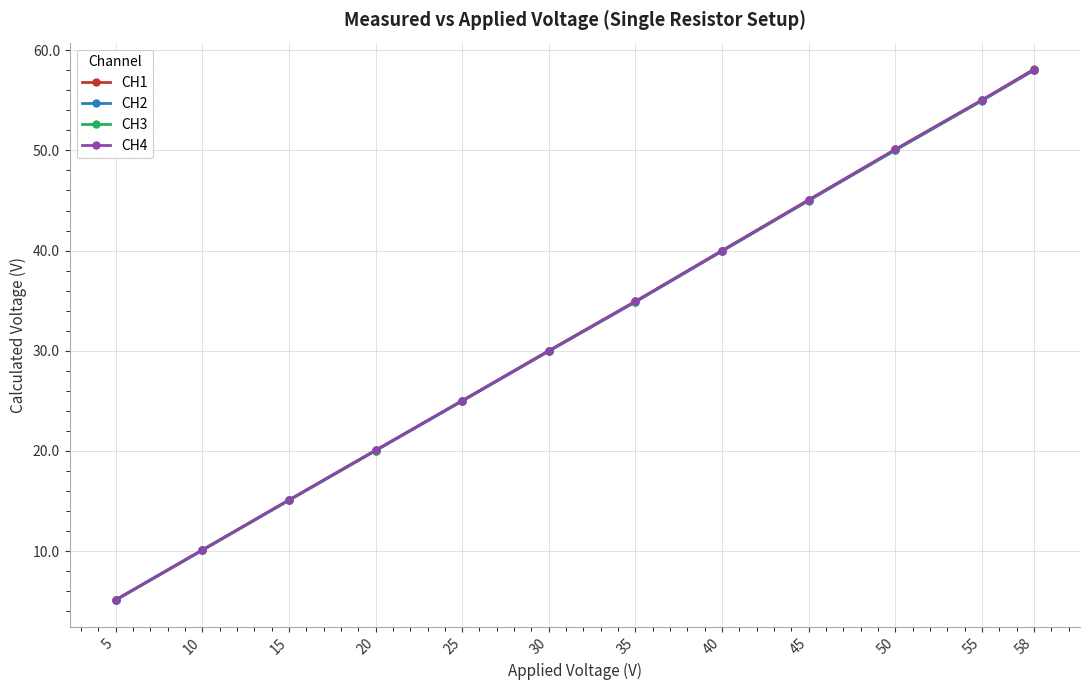

Reading right to left, what are all the values shown in this chart?

CH1: 58=58.1	55=55.0	50=50.1	45=45.1	40=40.0	35=34.9	30=30.0	25=25.0	20=20.1	15=15.1	10=10.1	5=5.1
CH2: 58=58.0	55=55.0	50=50.0	45=45.0	40=39.9	35=34.9	30=30.0	25=25.0	20=20.0	15=15.1	10=10.1	5=5.1
CH3: 58=58.1	55=55.0	50=50.0	45=45.0	40=40.0	35=34.9	30=30.0	25=25.0	20=20.0	15=15.1	10=10.1	5=5.1
CH4: 58=58.1	55=55.0	50=50.1	45=45.1	40=40.0	35=34.9	30=30.0	25=25.0	20=20.1	15=15.1	10=10.1	5=5.1